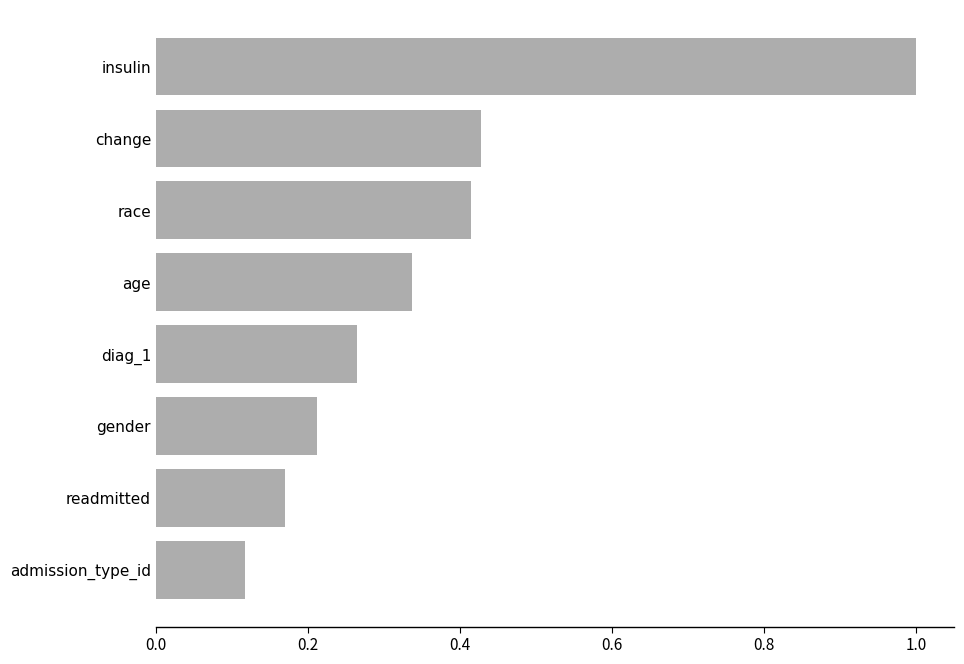

What is the difference between the maximum and minimum values?

0.9